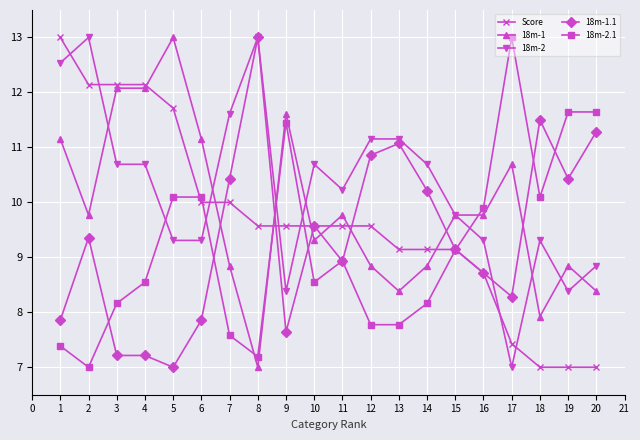

True or false: 18m-1.1 has more than 1 points higher than both neighbors.

True